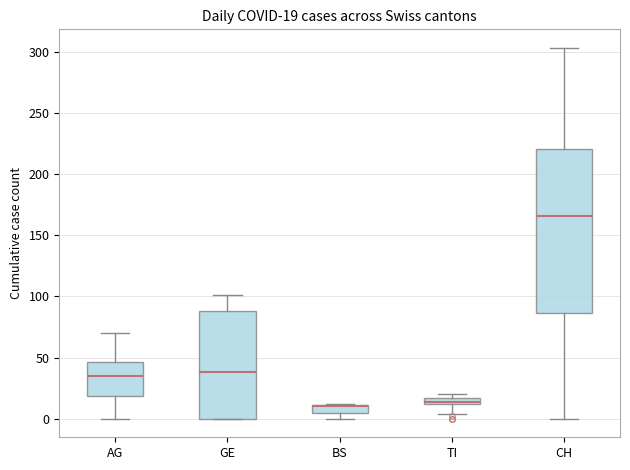

Which box is the tallest, from its lower edge to its upper edge?

CH